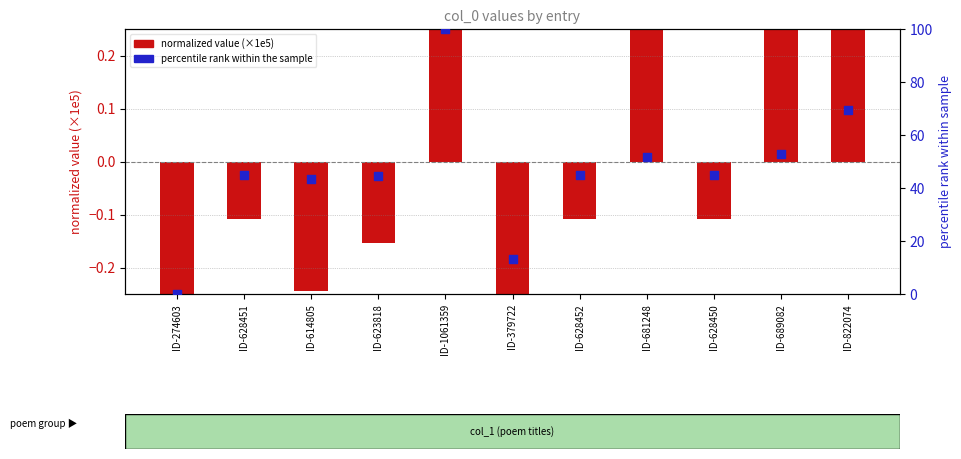

Which series reaches the minimum Y coordinate?

normalized value (1e5)